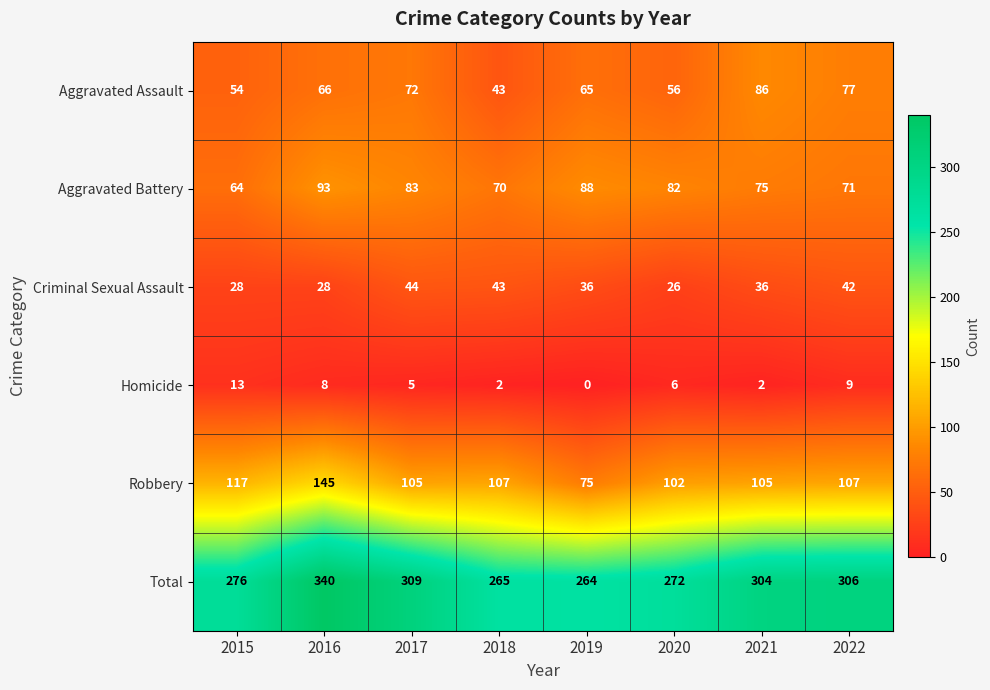

What is the difference between the Criminal Sexual Assault values at 2021 and 2020?

10